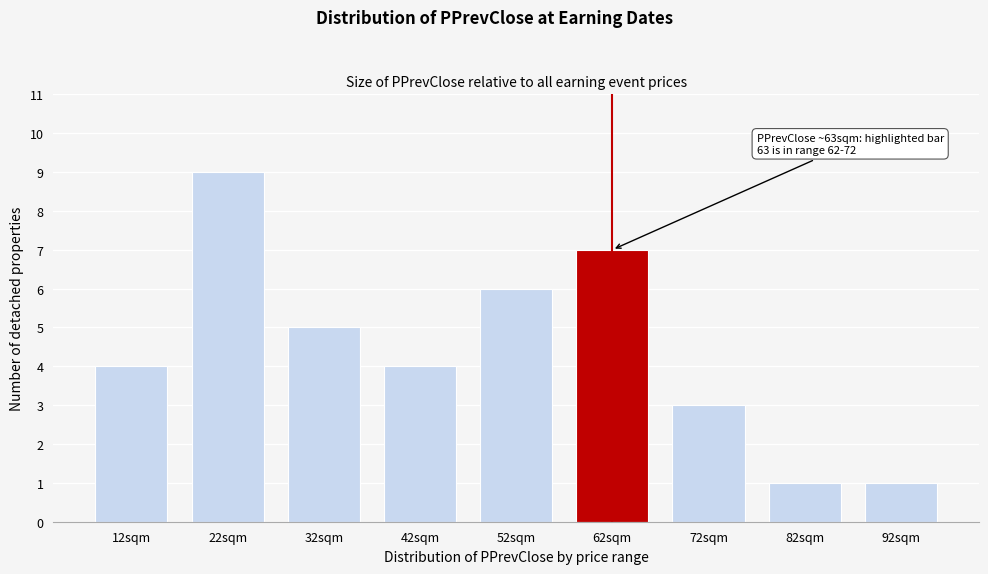

Reading left to right, transcribe all the data shown in this chart.

4	9	5	4	6	7	3	1	1